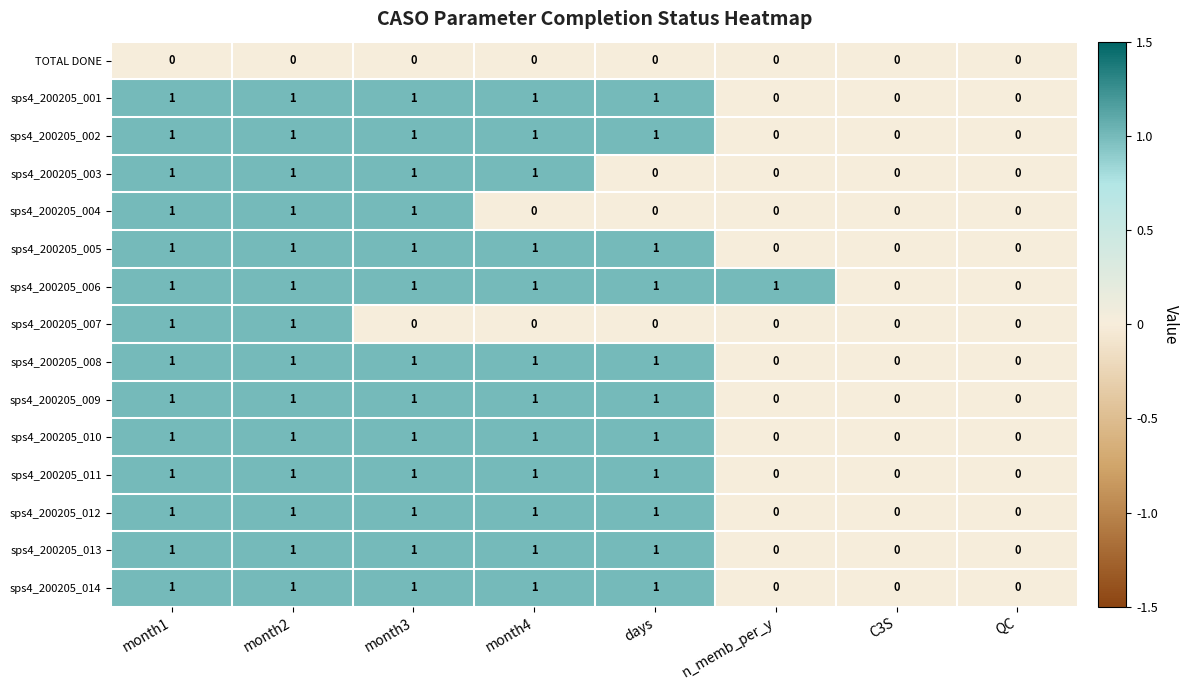

The sps4_200205_001 series shows 1 at month2. True or false?

True